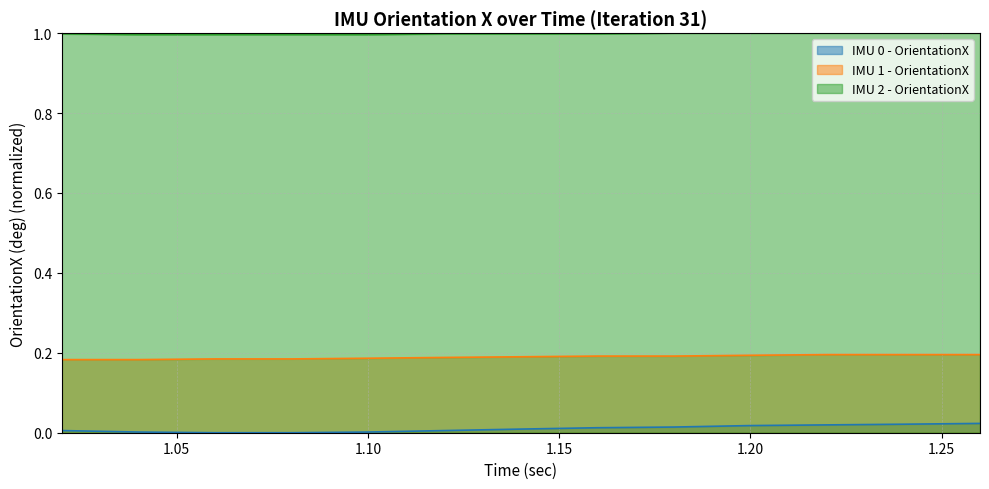

Which series changed the most between 1.02 and 1.06?

IMU 0 - OrientationX